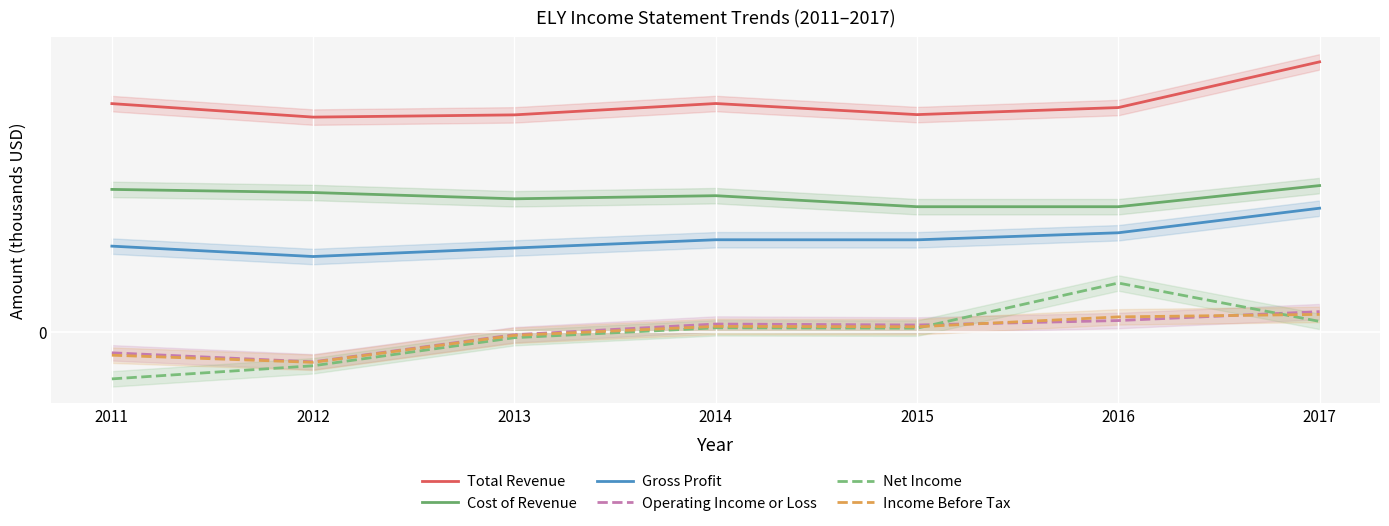

At which label is Gross Profit closest to 386?

2016